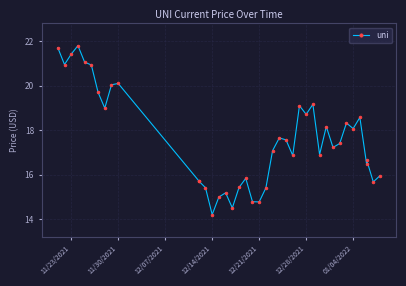

How many points are higher than both their immediate neighbors (excluding endpoints)?

11